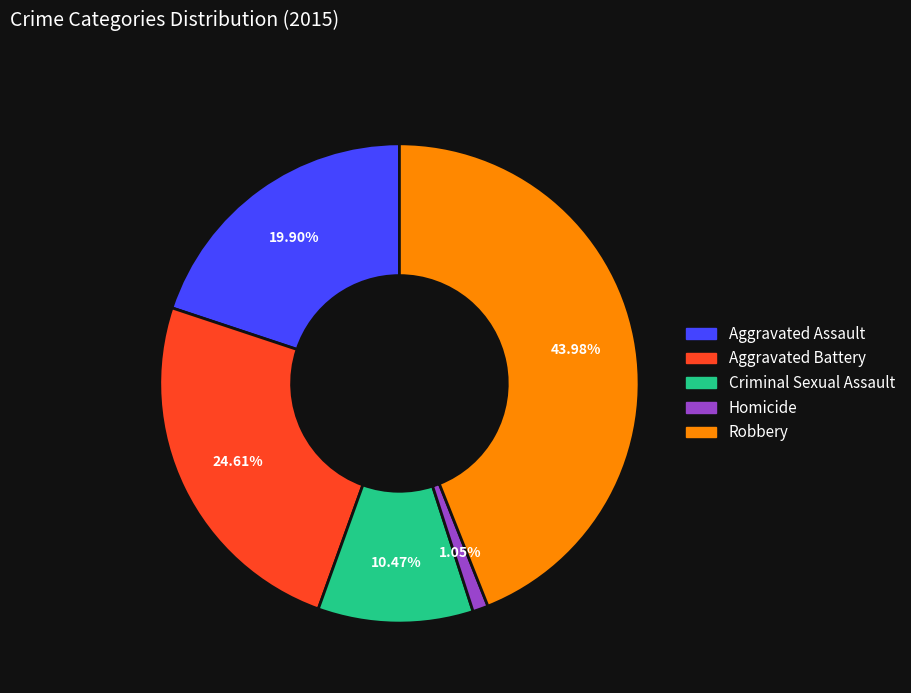

Count the number of slices in the pie.

5